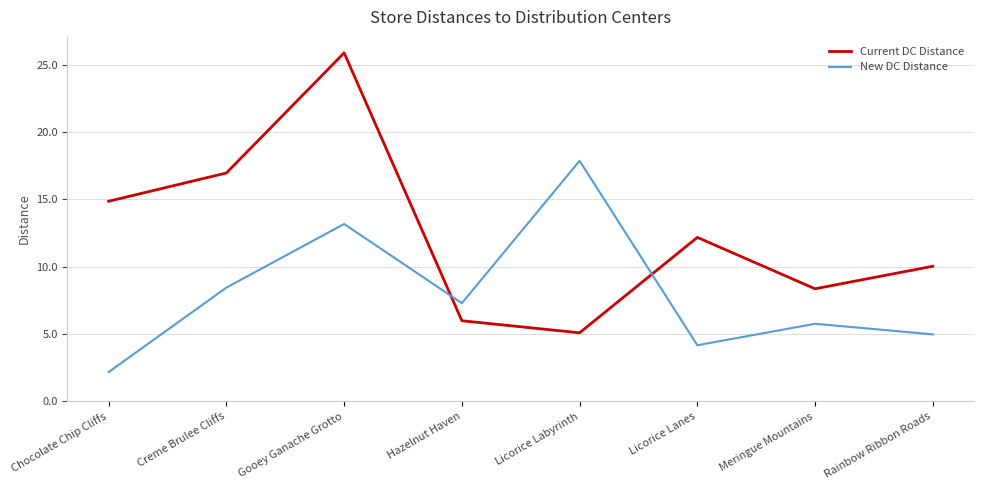

What is the spread (max minus min) of values at Chocolate Chip Cliffs?

12.7